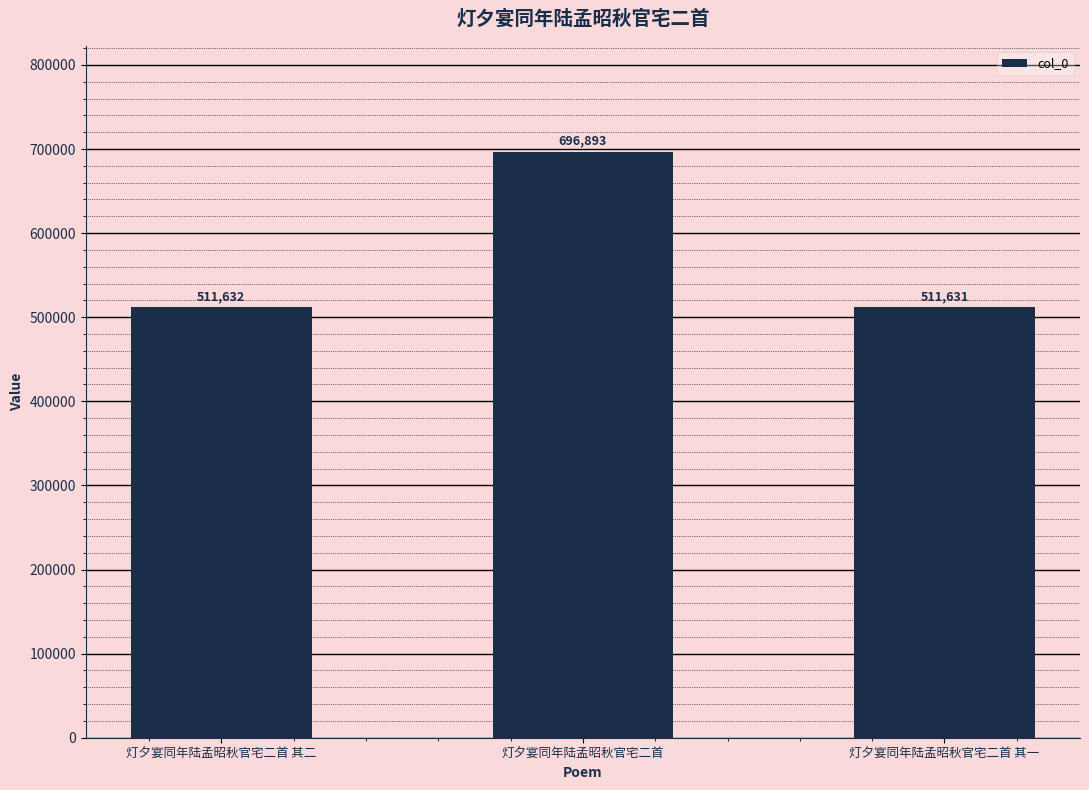

Rank the categories by value from lowest to highest.

灯夕宴同年陆孟昭秋官宅二首 其一, 灯夕宴同年陆孟昭秋官宅二首 其二, 灯夕宴同年陆孟昭秋官宅二首